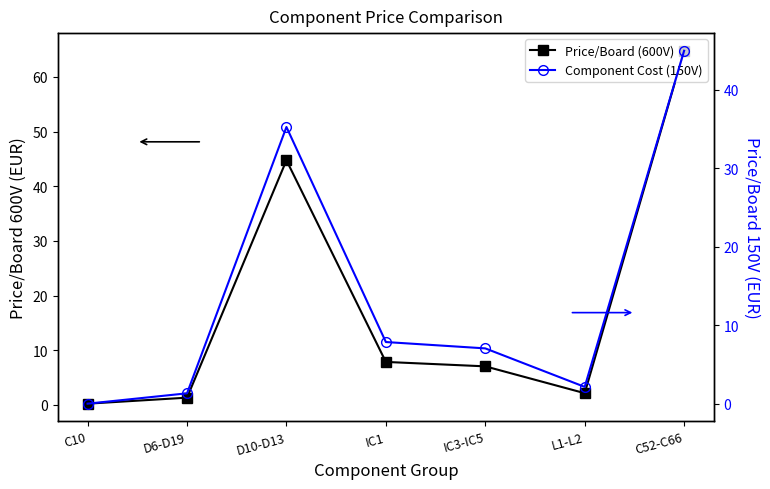

Which series changed the most between IC1 and IC3-IC5?

Price/Board (600V)